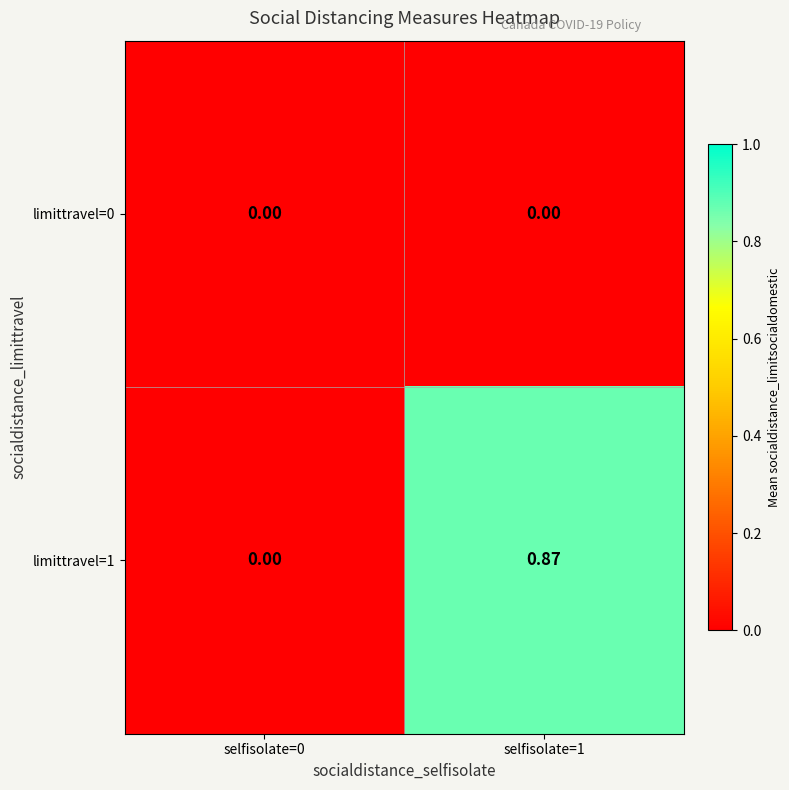

Count the number of data series in this chart.

2